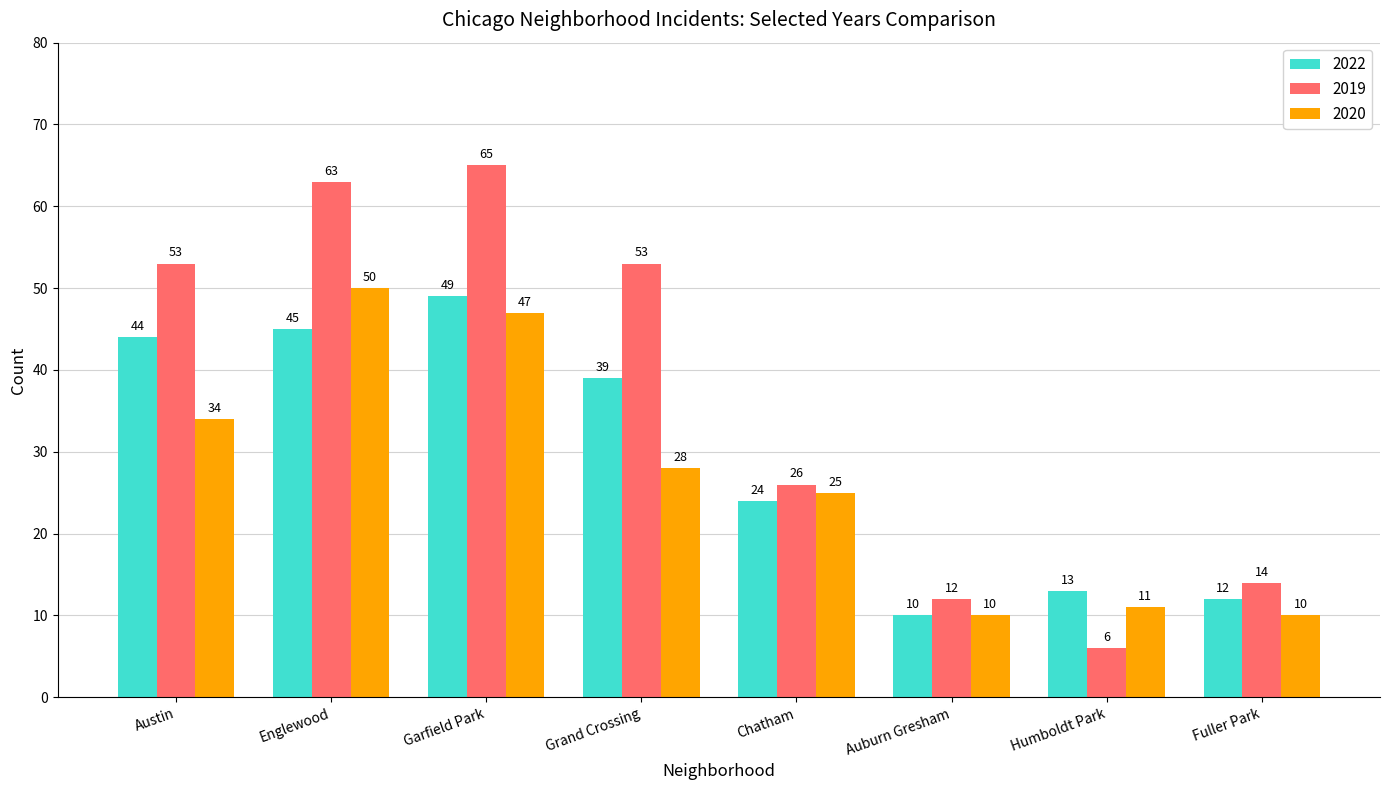

What are all the series names shown in the legend?

2022, 2019, 2020